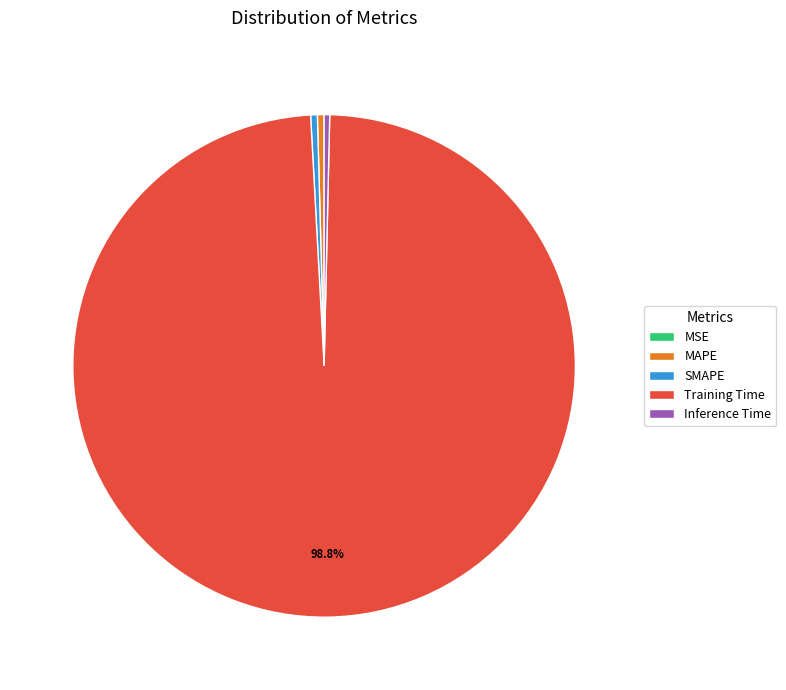

Between Training Time and MAPE, which is larger?

Training Time